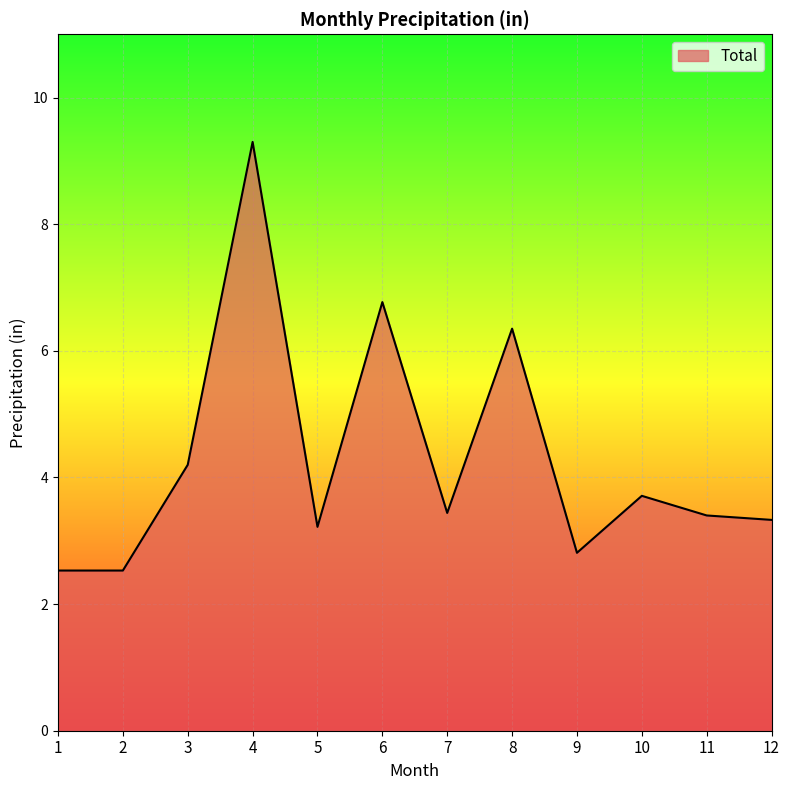

Is it true that the value at 11 is 3.4?

True